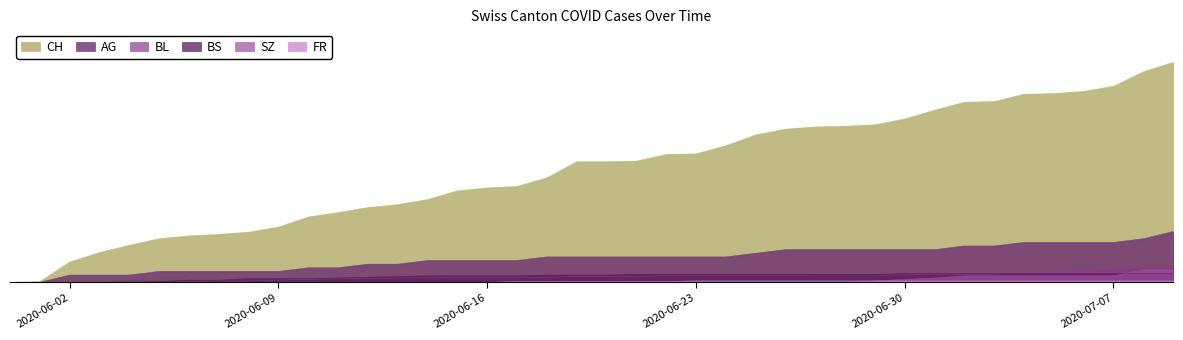

At 2020-06-21, list the series in order from smallest to largest.

SZ, FR, BL, BS, AG, CH